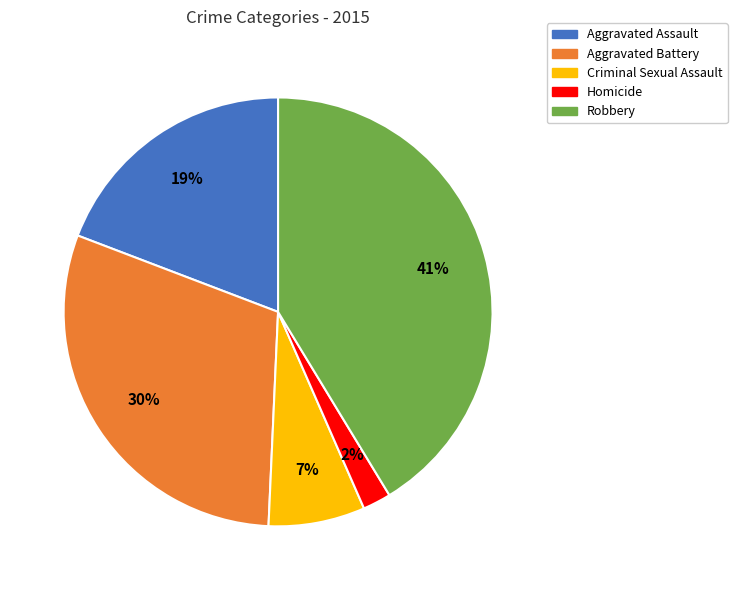

To the nearest percent, what percentage of the pie is Aggravated Assault?

19%